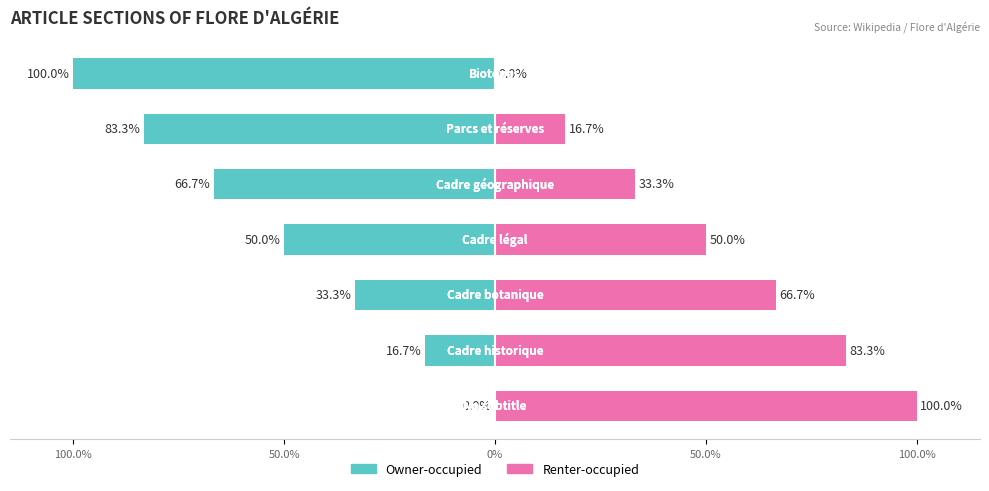

What is the difference between the maximum and minimum values in the Renter-occupied series?

100.0